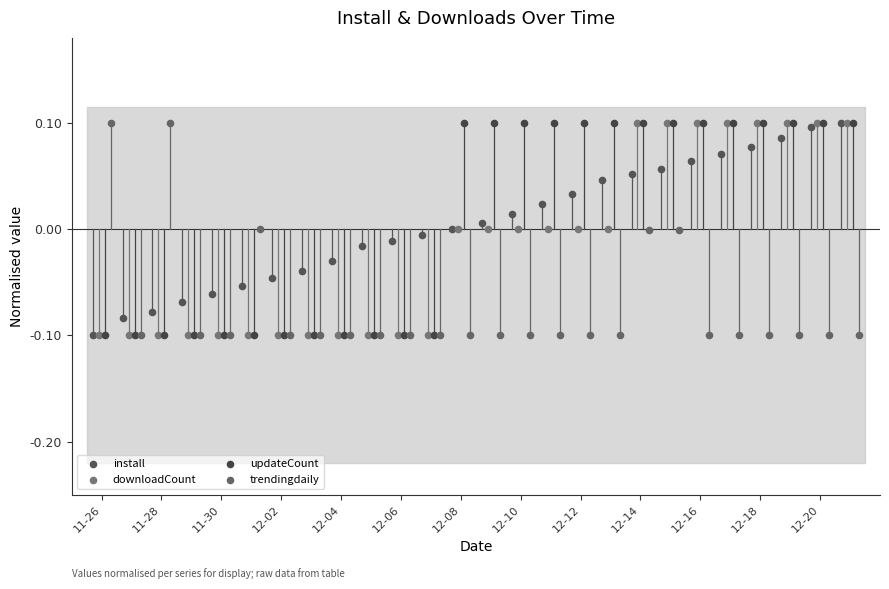

What are all the series names shown in the legend?

install, downloadCount, updateCount, trendingdaily